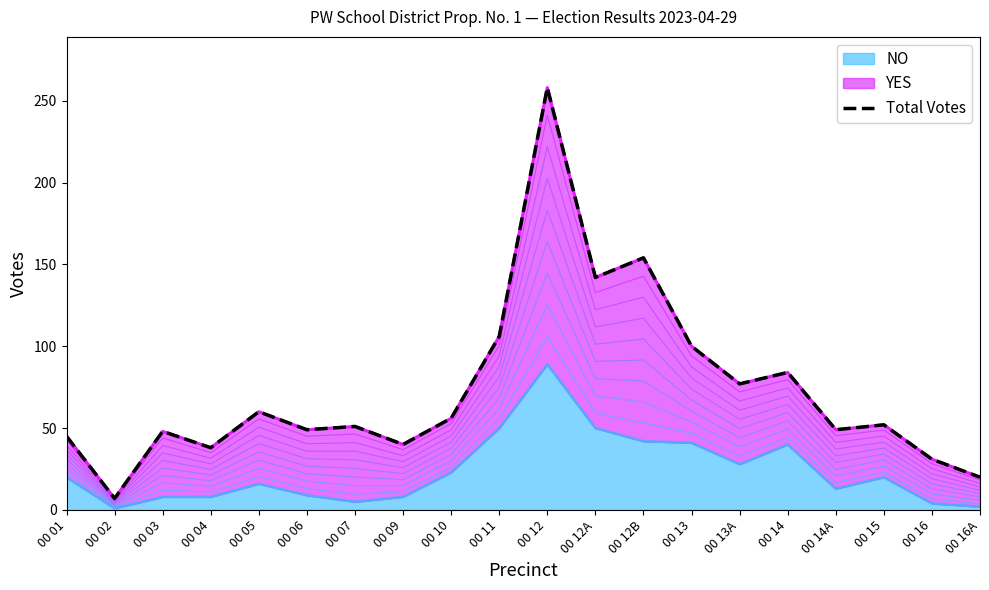

How many lines are shown in the chart?

1